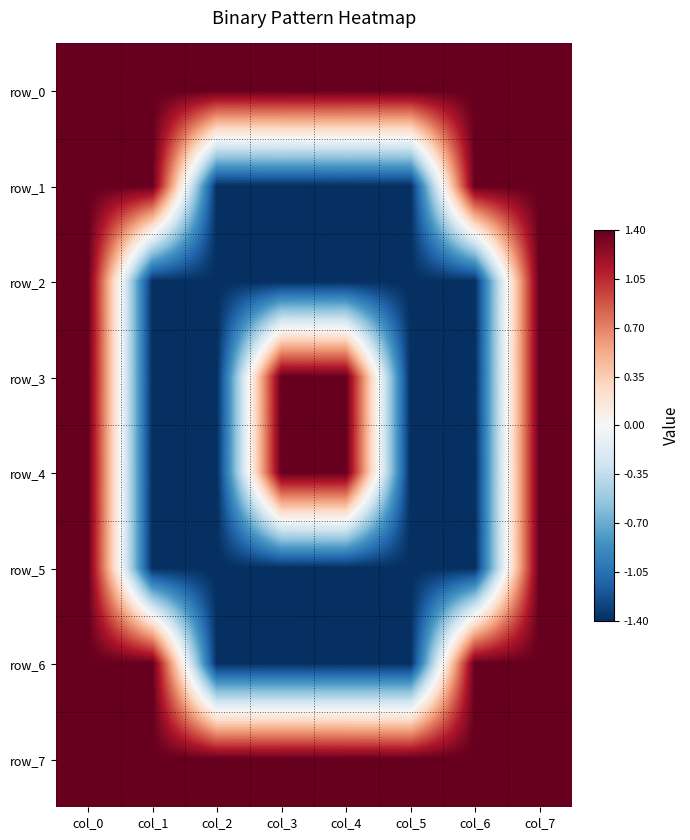

Reading left to right, list all the values displayed in this chart.

row_0: 1.4	1.4	1.4	1.4	1.4	1.4	1.4	1.4
row_1: 1.4	1.4	-1.4	-1.4	-1.4	-1.4	1.4	1.4
row_2: 1.4	-1.4	-1.4	-1.4	-1.4	-1.4	-1.4	1.4
row_3: 1.4	-1.4	-1.4	1.4	1.4	-1.4	-1.4	1.4
row_4: 1.4	-1.4	-1.4	1.4	1.4	-1.4	-1.4	1.4
row_5: 1.4	-1.4	-1.4	-1.4	-1.4	-1.4	-1.4	1.4
row_6: 1.4	1.4	-1.4	-1.4	-1.4	-1.4	1.4	1.4
row_7: 1.4	1.4	1.4	1.4	1.4	1.4	1.4	1.4